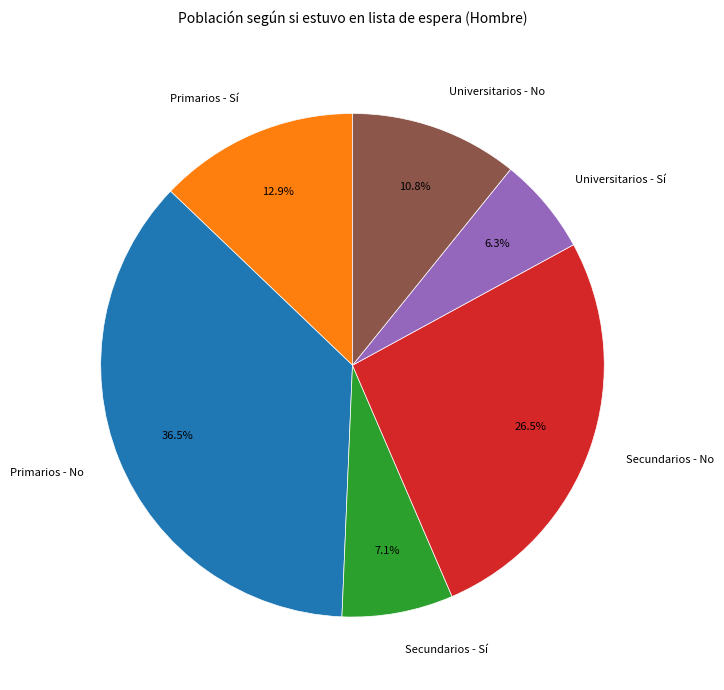

True or false: Secundarios - Sí accounts for 22% of the total.

False